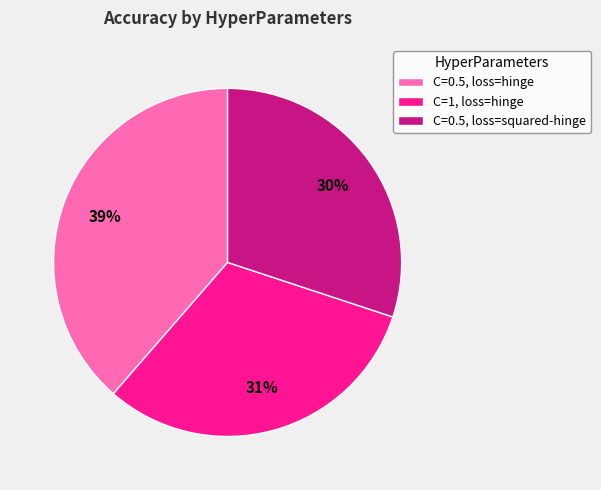

Between C=0.5, loss=squared-hinge and C=1, loss=hinge, which is larger?

C=1, loss=hinge